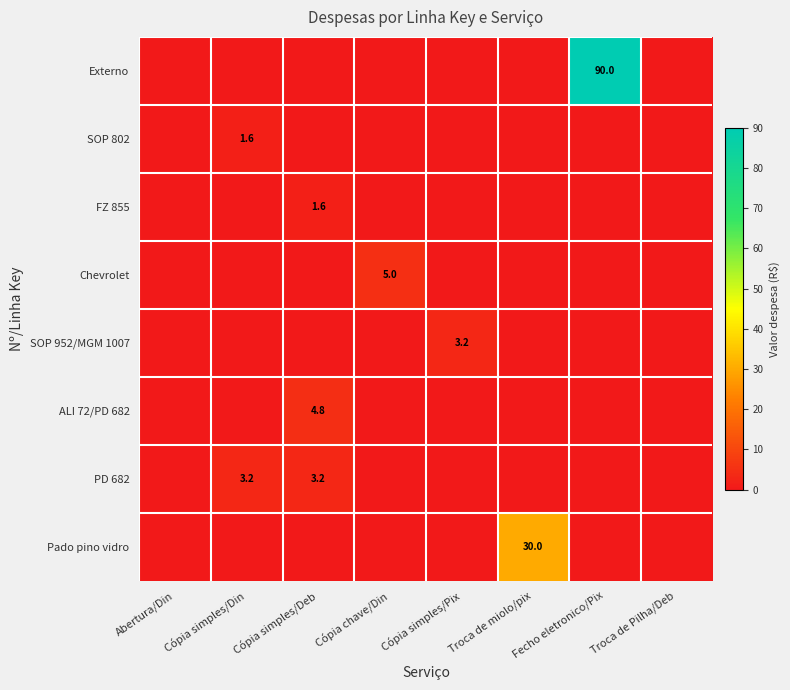

What value does the SOP 952/MGM 1007 series have at Cópia simples/Pix?

3.2